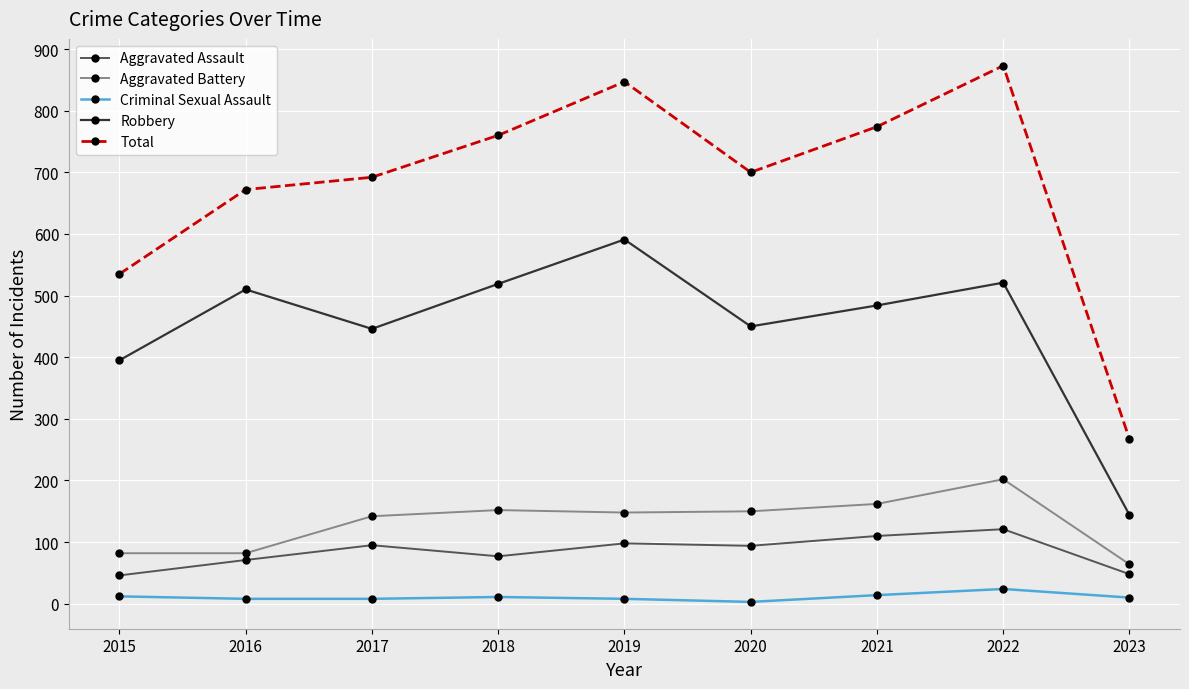

What is the value of the Aggravated Assault point at the 6th from the left?

94